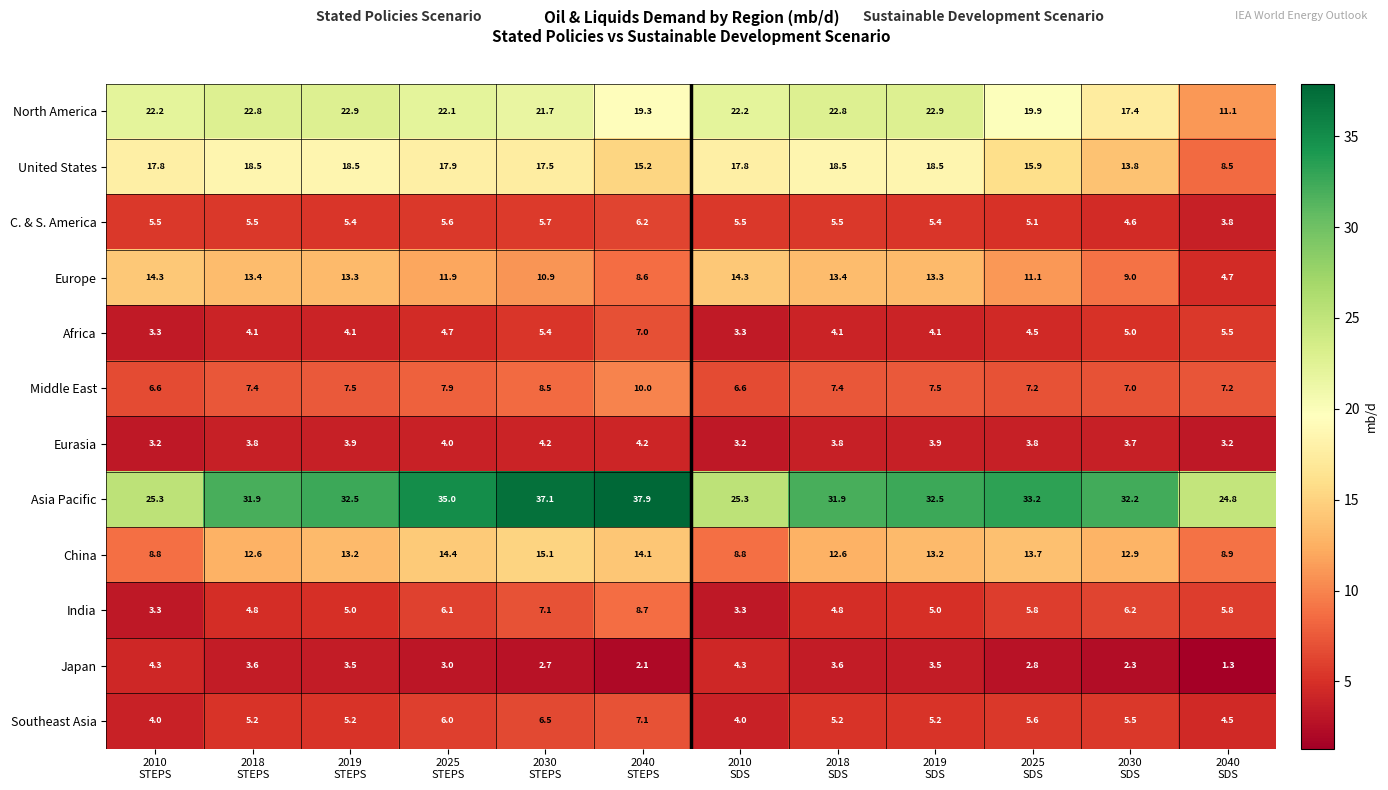

Which series has the largest range (max minus min)?

Asia Pacific